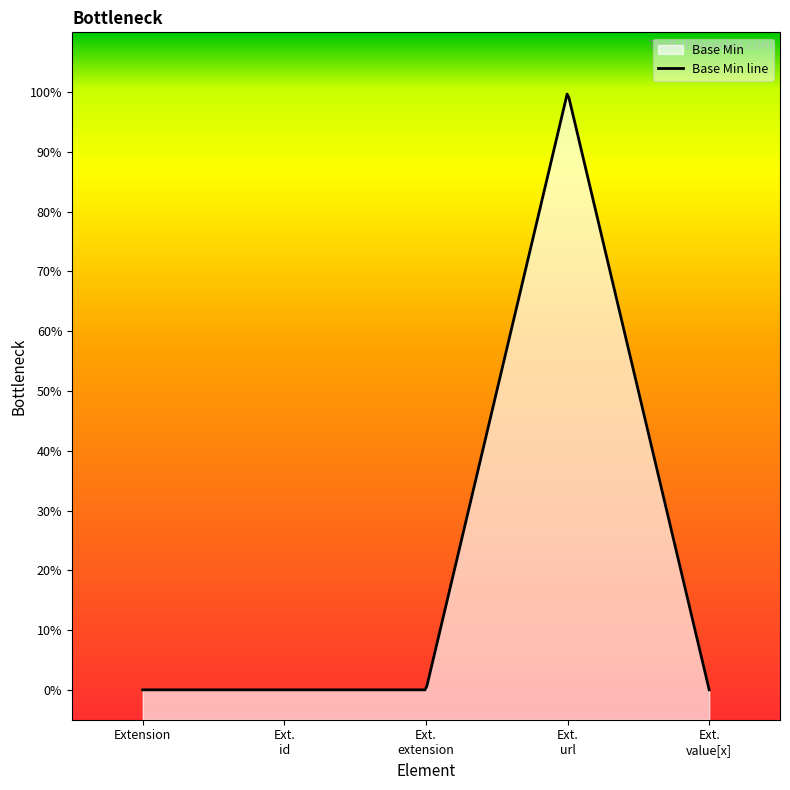

True or false: the data has more than 0 interior local peaks.

True